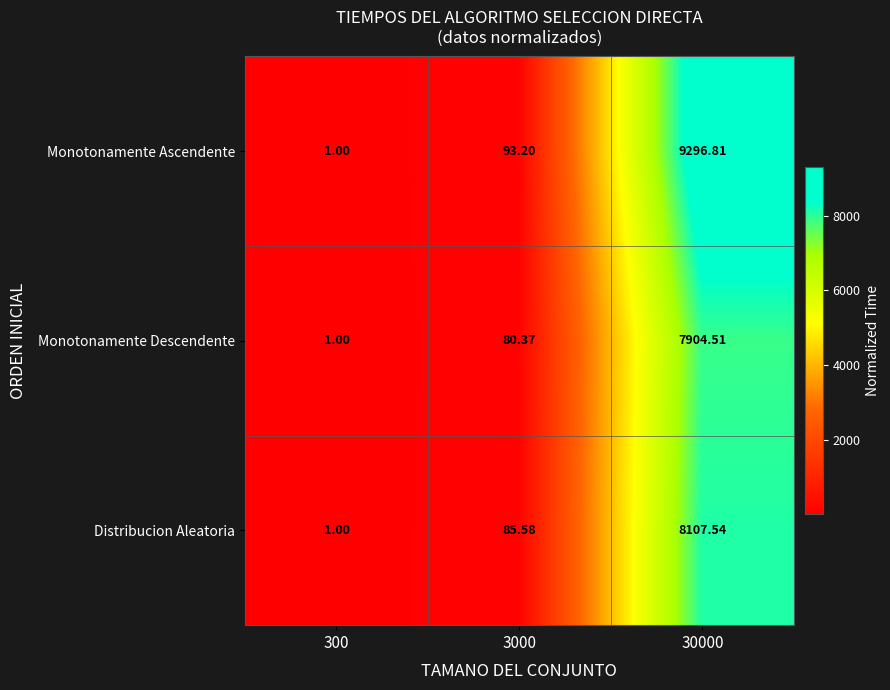

At 30000, list the series in order from largest to smallest.

Monotonamente Ascendente, Distribucion Aleatoria, Monotonamente Descendente